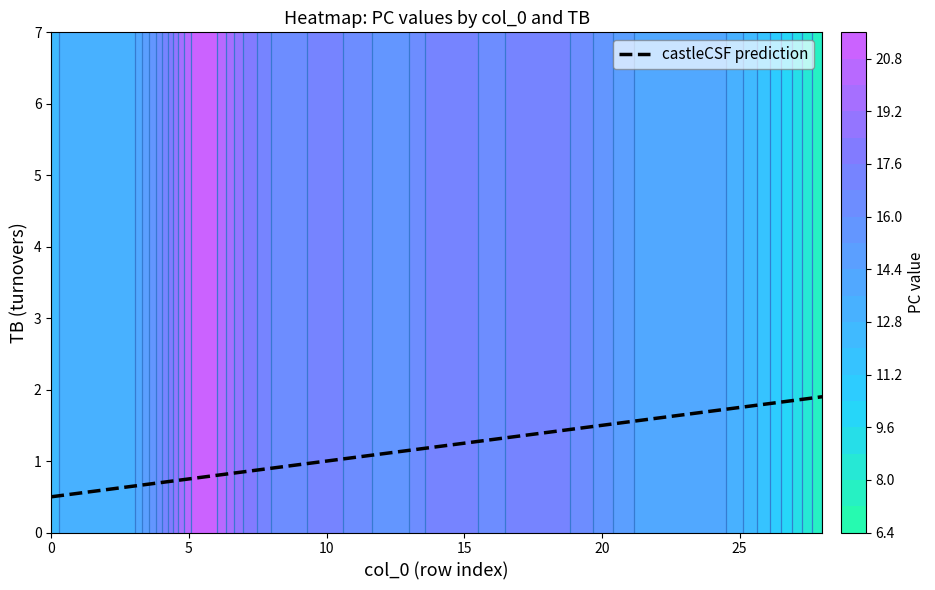

How many values in col_0_vals are above zero?

28